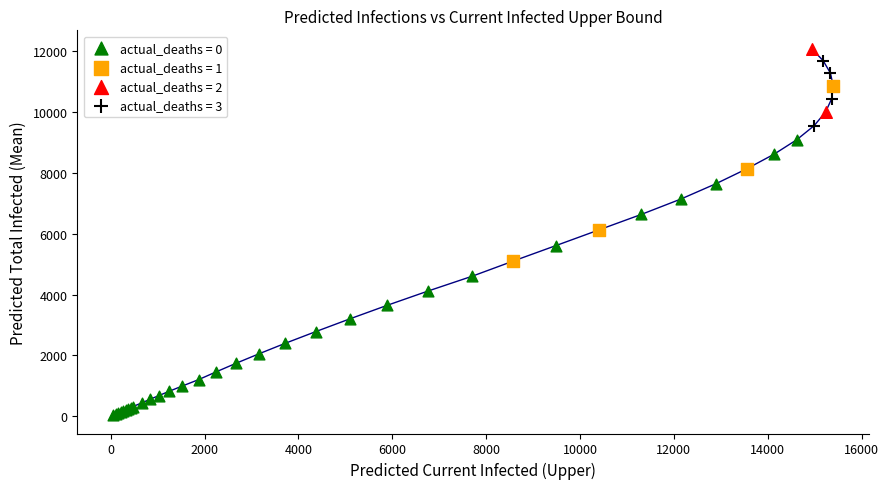

Which series has the largest Y range (max minus min)?

actual_deaths = 0